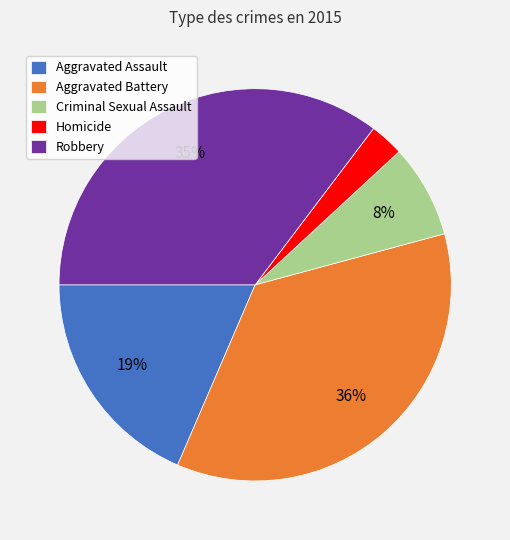

What percentage is the Aggravated Battery slice, to the nearest percent?

36%